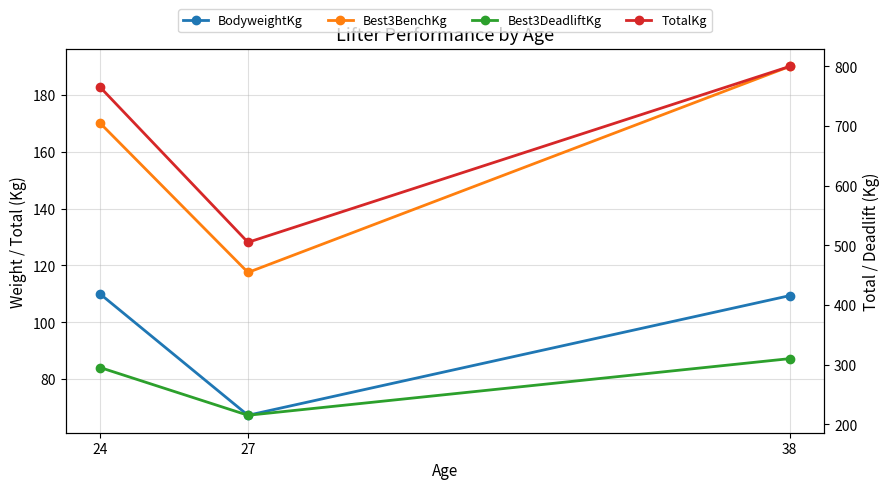

Where is BodyweightKg nearest to the value 88?

27